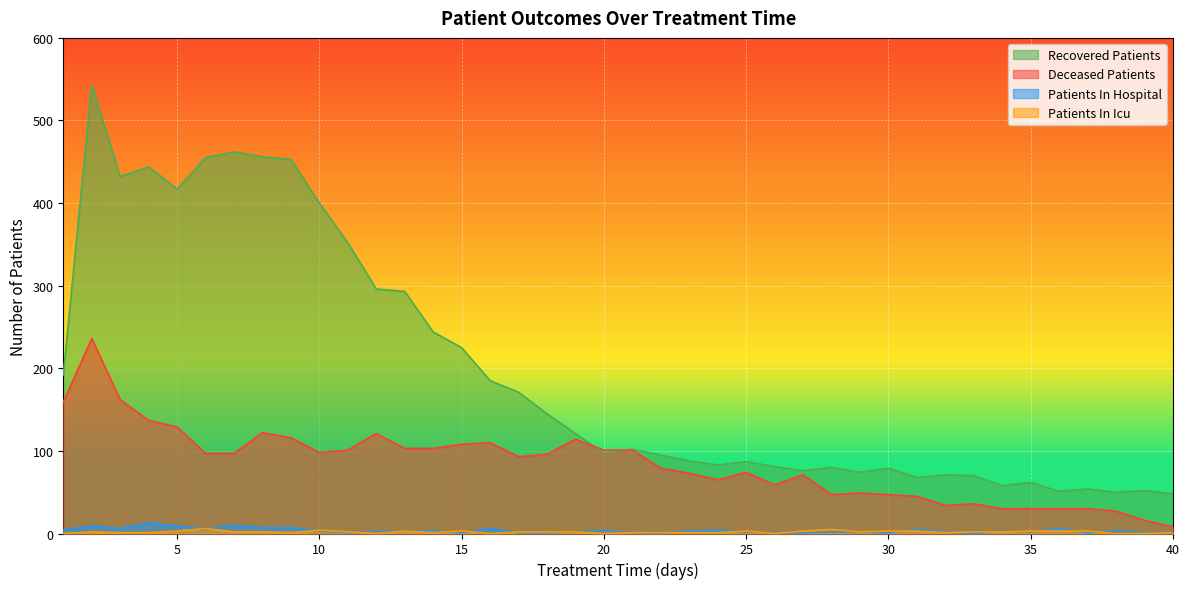

What is the sum of the patients_in_icu values at 28 and 39?

5